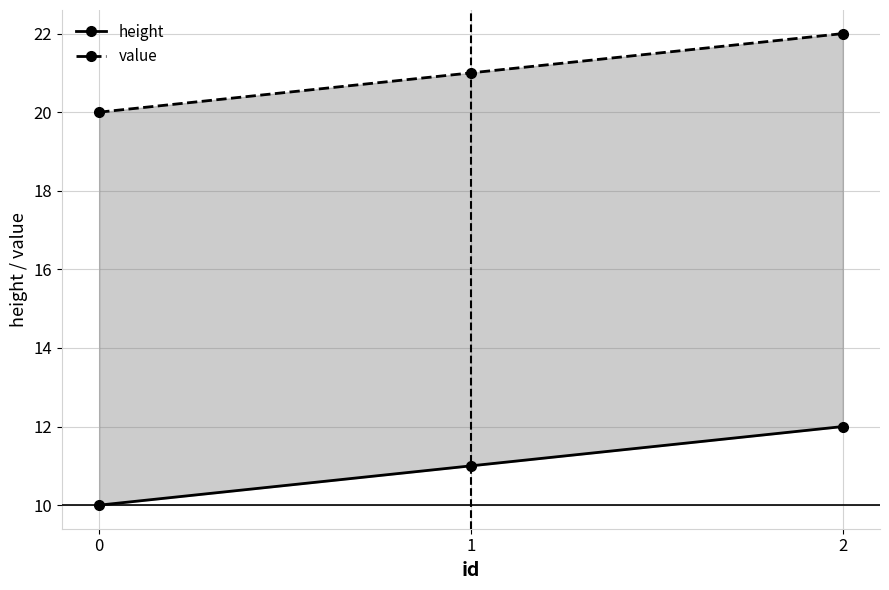

What is the minimum value shown in the chart?

10